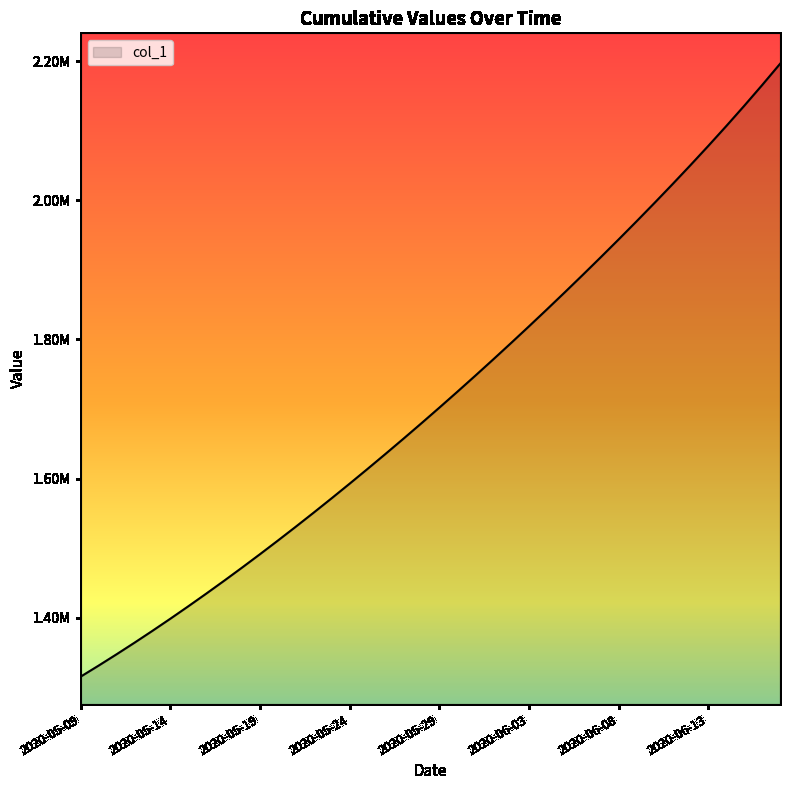

Reading left to right, extract all data points from this chart.

2020-05-09=1315099.0	2020-05-10=1330941.6	2020-05-11=1347197.2	2020-05-12=1363857.9	2020-05-13=1380917.0	2020-05-14=1398365.8	2020-05-15=1416195.4	2020-05-16=1434398.8	2020-05-17=1452968.0	2020-05-18=1471894.0	2020-05-19=1491172.1	2020-05-20=1510796.2	2020-05-21=1530759.4	2020-05-22=1551053.9	2020-05-23=1571671.5	2020-05-24=1592604.1	2020-05-25=1613845.5	2020-05-26=1635391.5	2020-05-27=1657240.6	2020-05-28=1679393.9	2020-05-29=1701853.6	2020-05-30=1724622.9	2020-05-31=1747703.8	2020-06-01=1771098.0	2020-06-02=1794806.5	2020-06-03=1818830.0	2020-06-04=1843170.1	2020-06-05=1867829.5	2020-06-06=1892813.4	2020-06-07=1918131.0	2020-06-08=1943796.5	2020-06-09=1969830.0	2020-06-10=1996257.8	2020-06-11=2023114.1	2020-06-12=2050442.2	2020-06-13=2078295.2	2020-06-14=2106736.0	2020-06-15=2135833.8	2020-06-16=2165661.2	2020-06-17=2196281.8